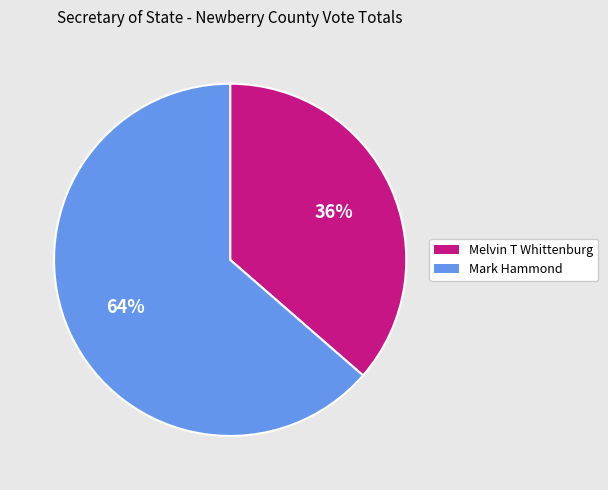

Rank the categories by value from highest to lowest.

Mark Hammond, Melvin T Whittenburg